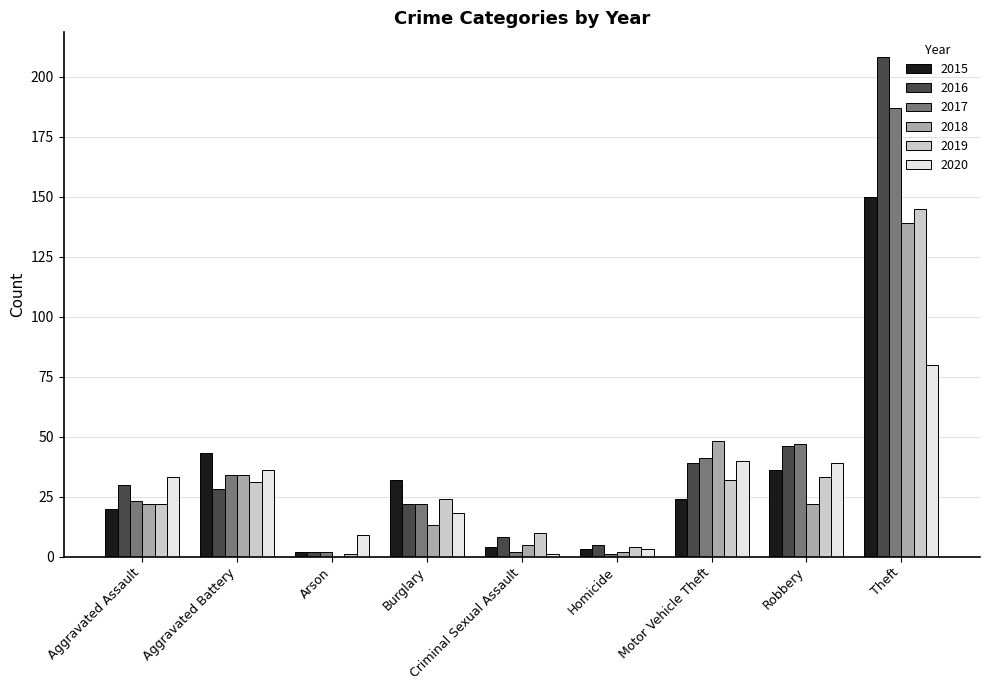

At which category is the sum across all series the highest?

Theft